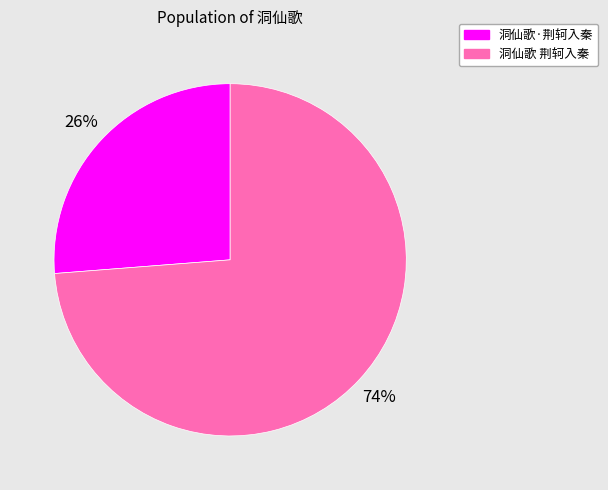

Does 洞仙歌·荆轲入秦 account for over 50% of the chart?

No